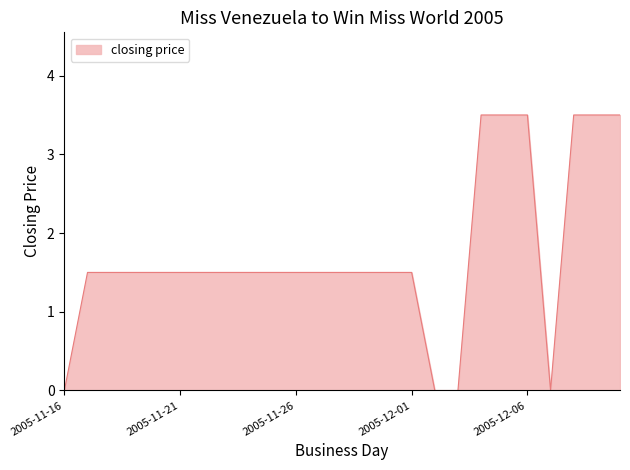

What is the greatest value displayed?

3.5